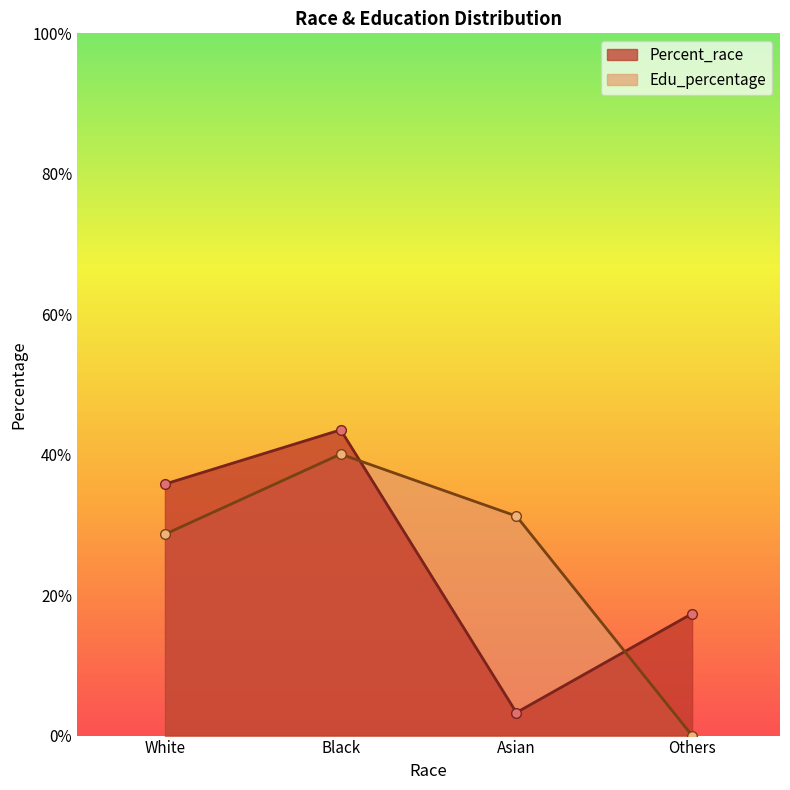

What is the label of the 2nd point from the left?

Black